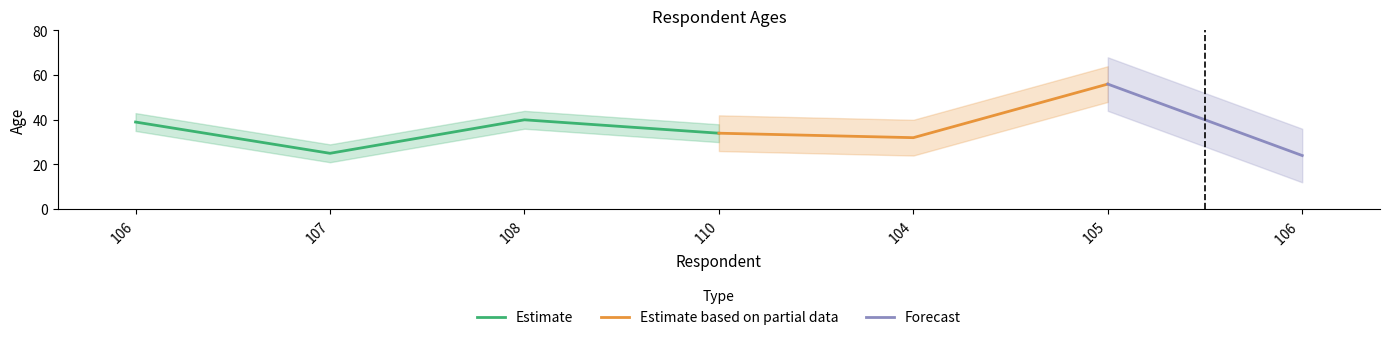

What is the minimum value shown in the chart?

24